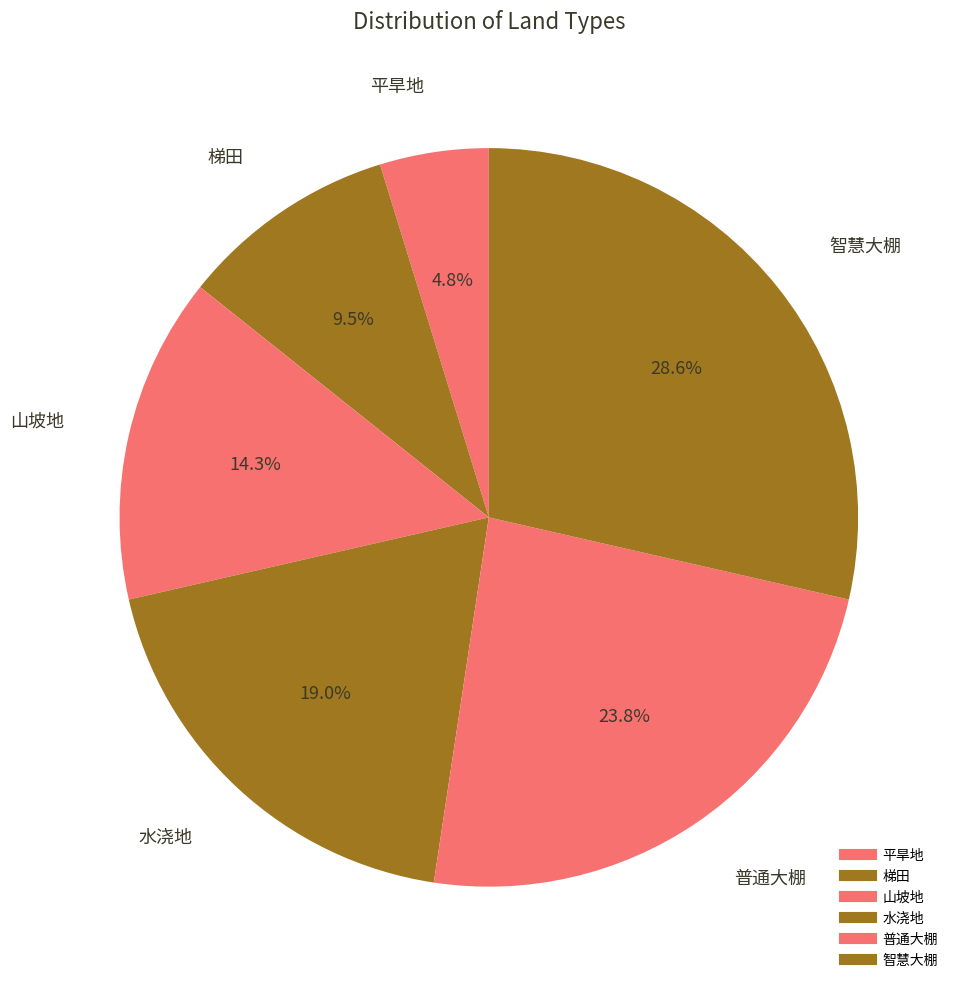

Combined, what portion of the pie is 智慧大棚 and 梯田?

38.1%